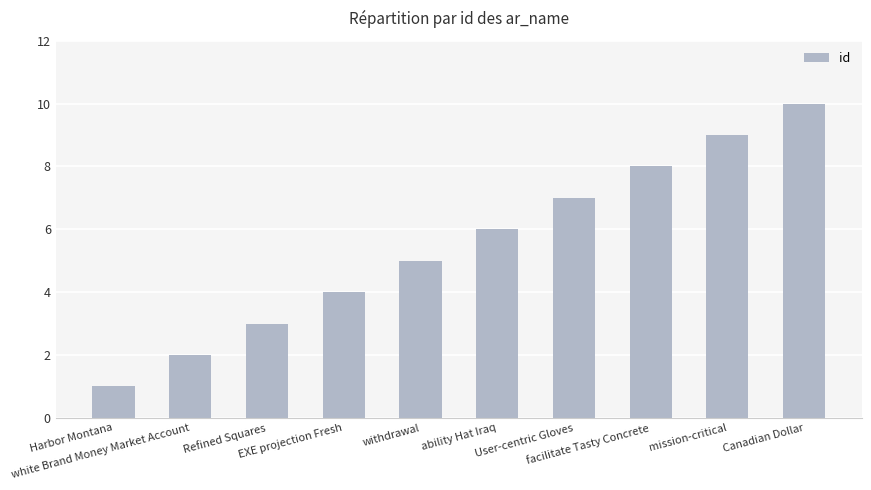

Reading right to left, transcribe all the data shown in this chart.

Canadian Dollar=10	mission-critical=9	facilitate Tasty Concrete=8	User-centric Gloves=7	ability Hat Iraq=6	withdrawal=5	EXE projection Fresh=4	Refined Squares=3	white Brand Money Market Account=2	Harbor Montana=1